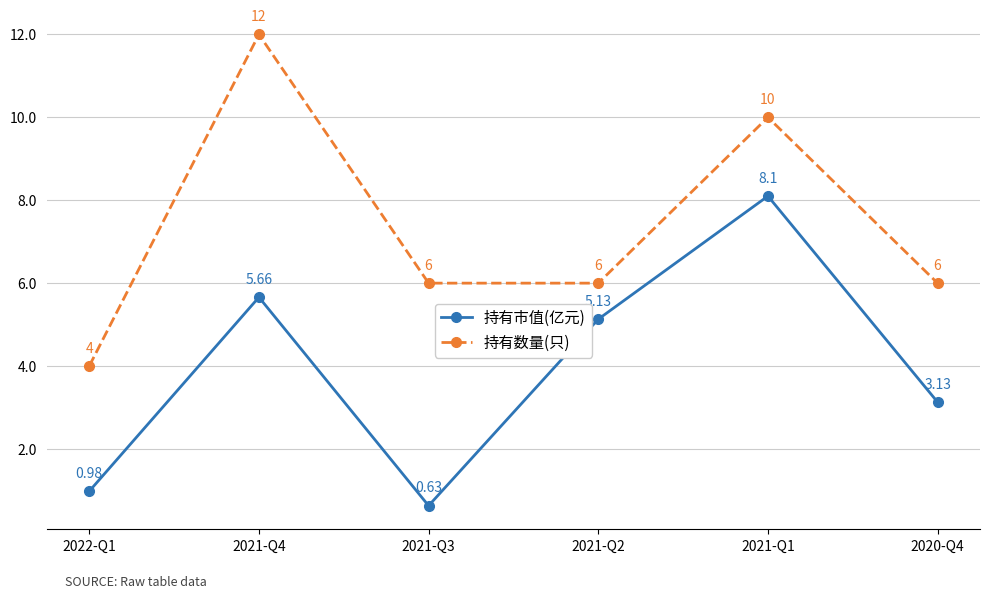

Which series has the widest spread of values?

持有数量(只)